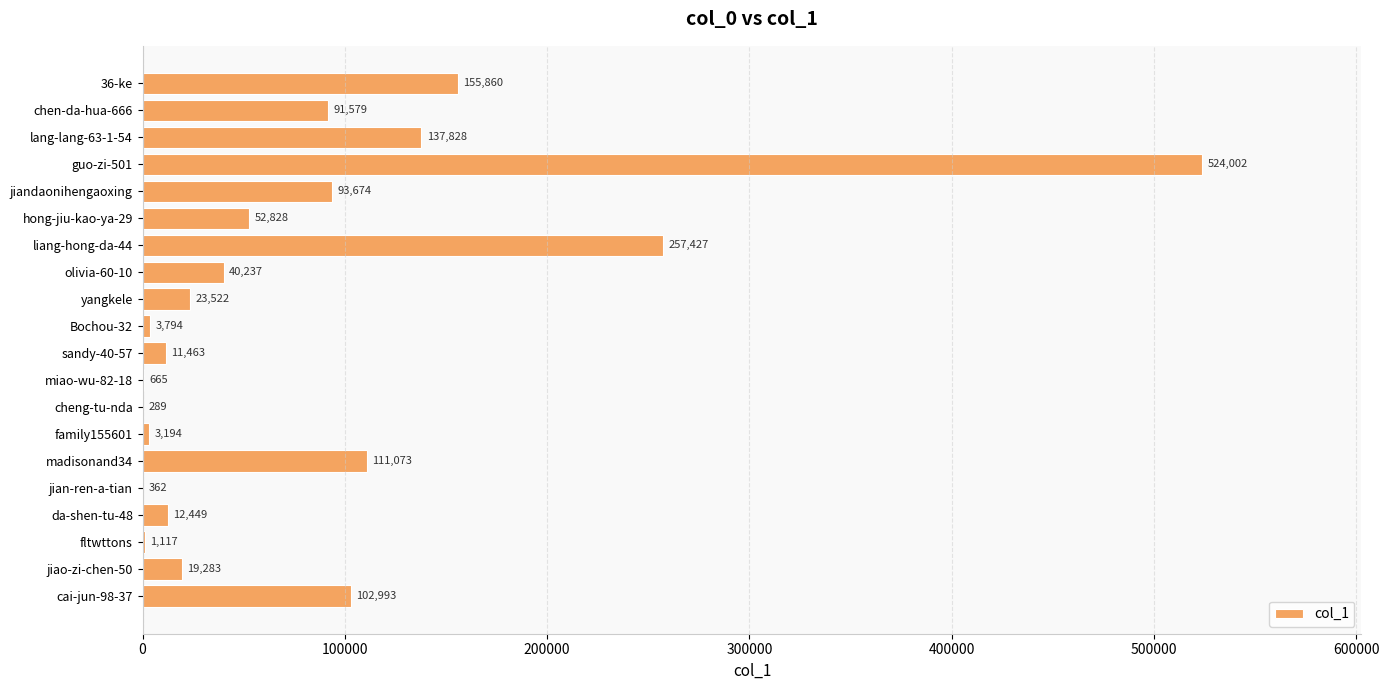

What is the change in value from olivia-60-10 to jiao-zi-chen-50?

-20954